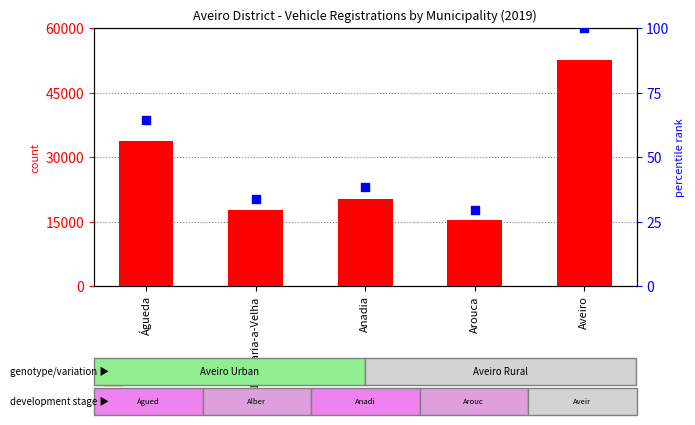

At which category is the sum across all series the highest?

Aveiro